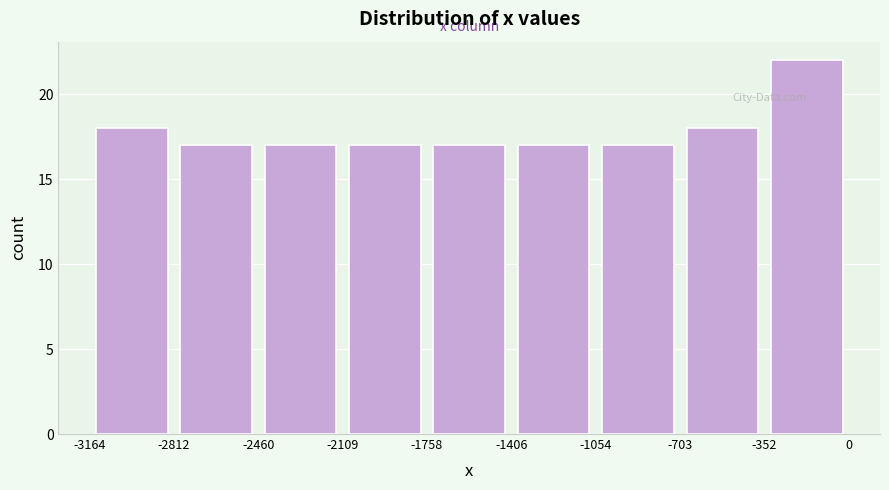

How tall is the bar that spans -3164 to -2812 on the x-axis? The values are not printed on the chart, so give them approximately, as read against the axis.

18